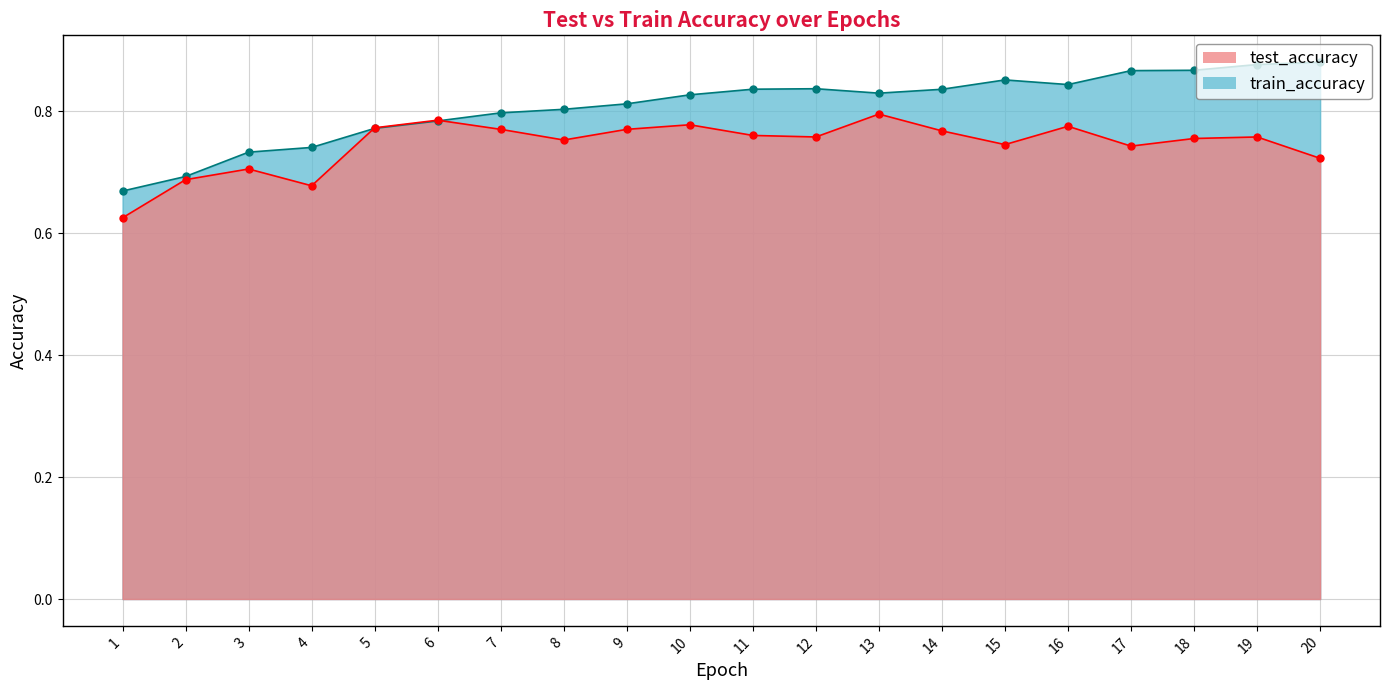

At which category is the sum across all series the highest?

19